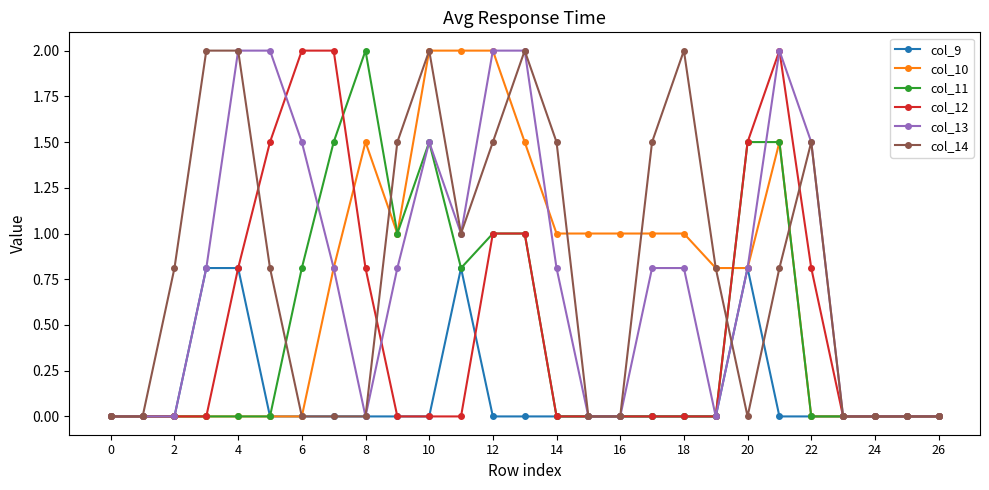

Which series has the largest total across all categories?

col_14